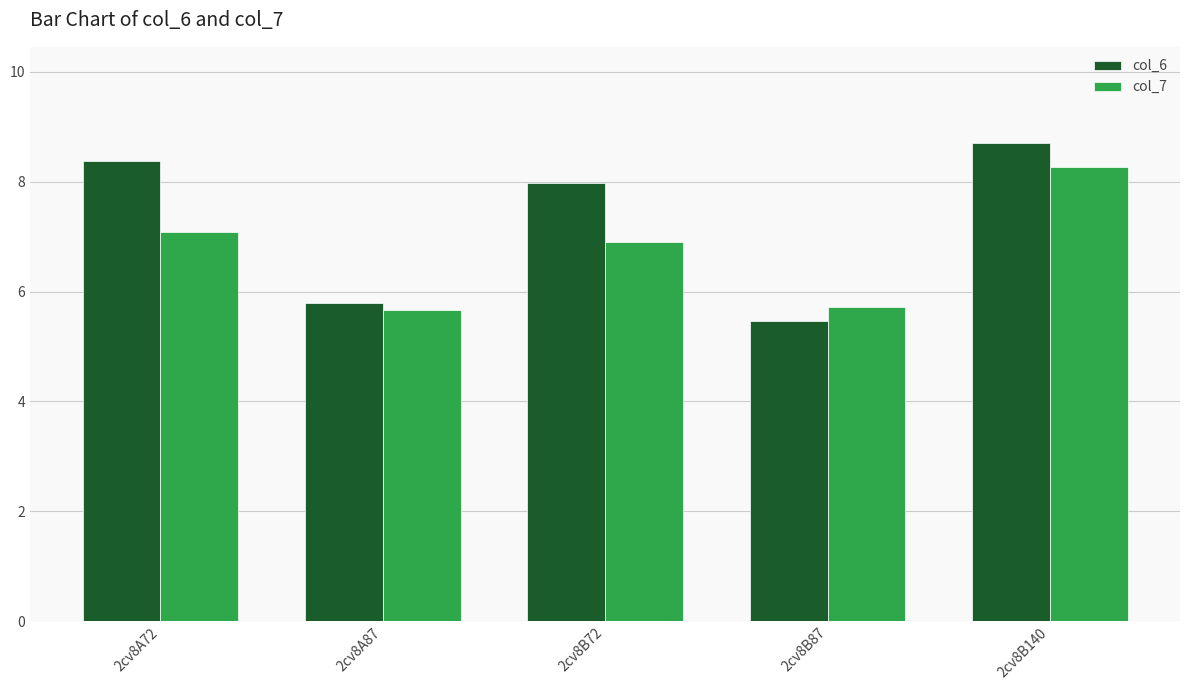

How many bars are there in total?

10